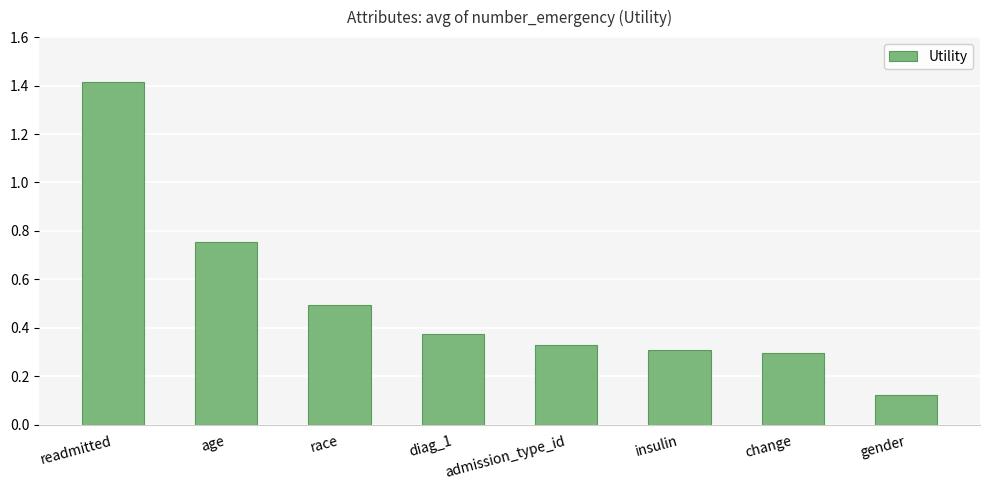

Rank the categories by value from highest to lowest.

readmitted, age, race, diag_1, admission_type_id, insulin, change, gender